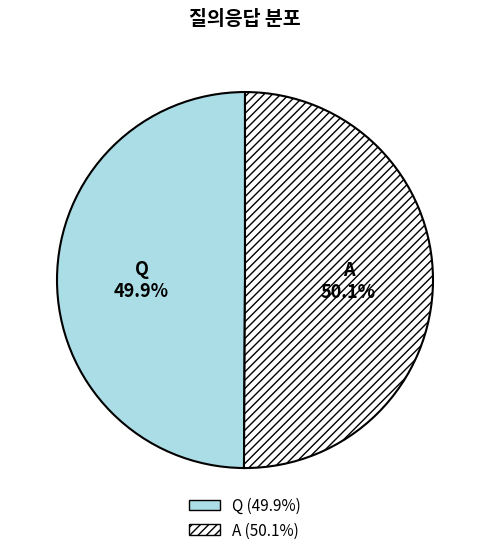

What percentage is NOT represented by A?

49.9%